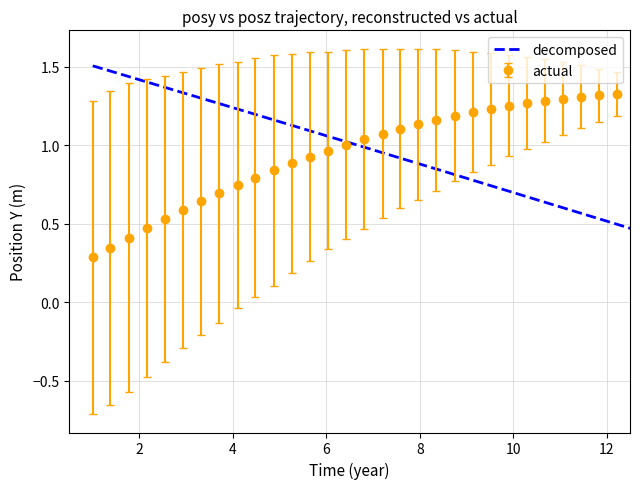

What is the lowest value of the decomposed series?

0.4